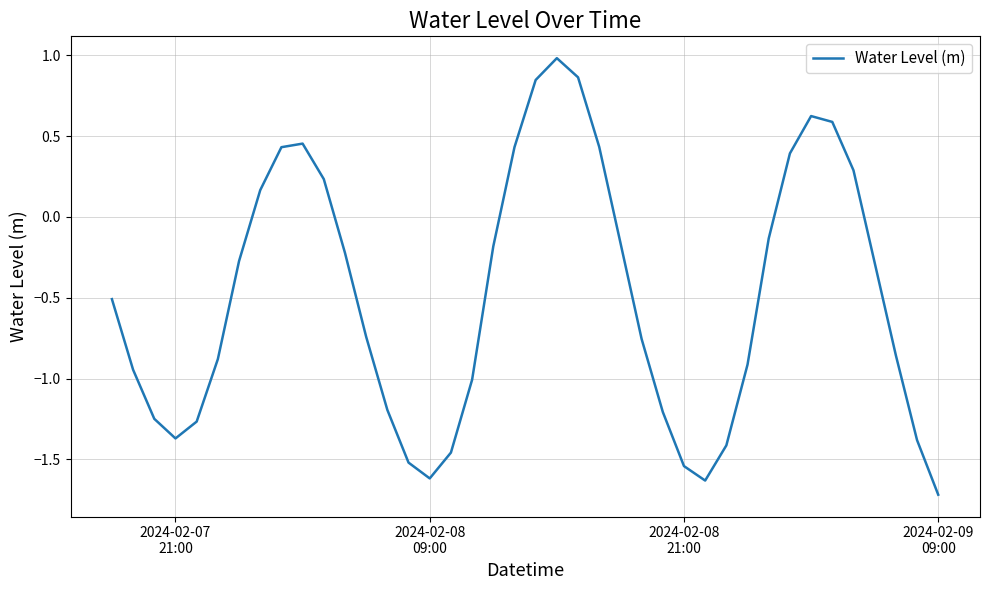

What is the difference between the maximum and minimum values?

2.7